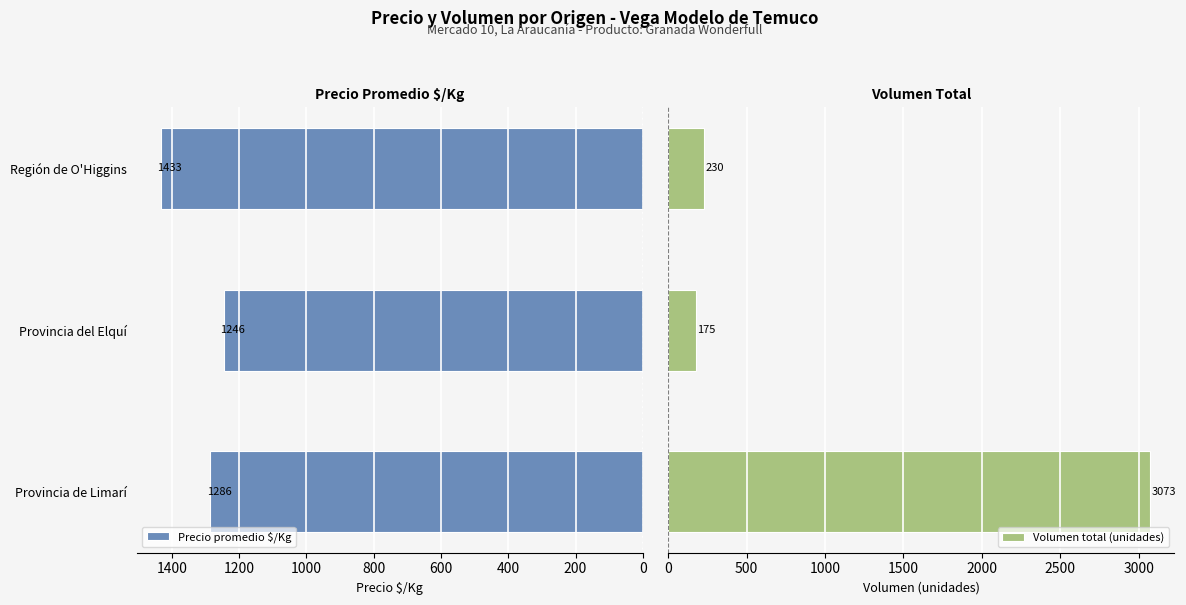

How many values in the Precio promedio $/Kg series are below 1286?

1